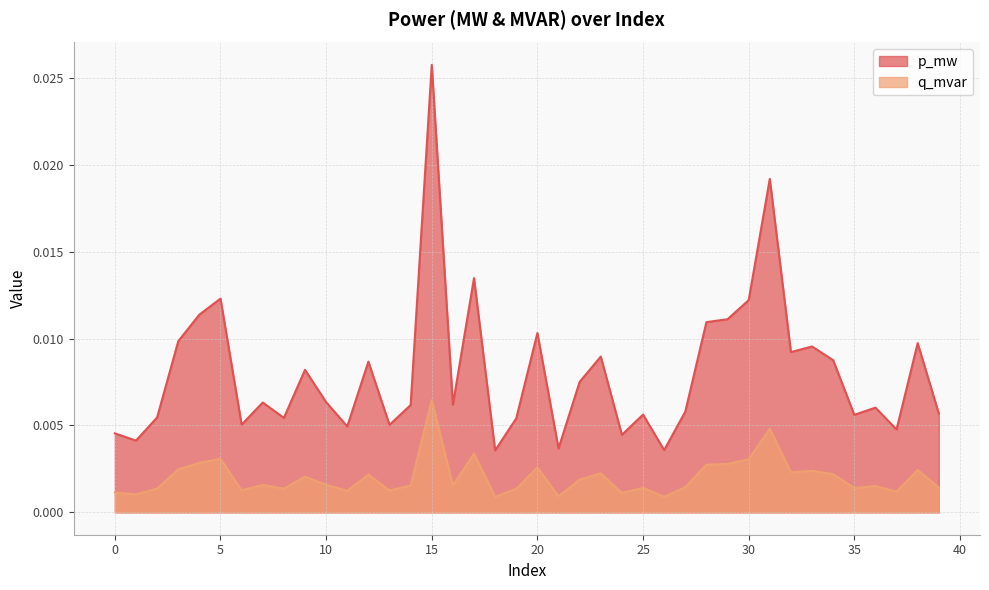

Does the chart display data point markers on the line(s)?

No